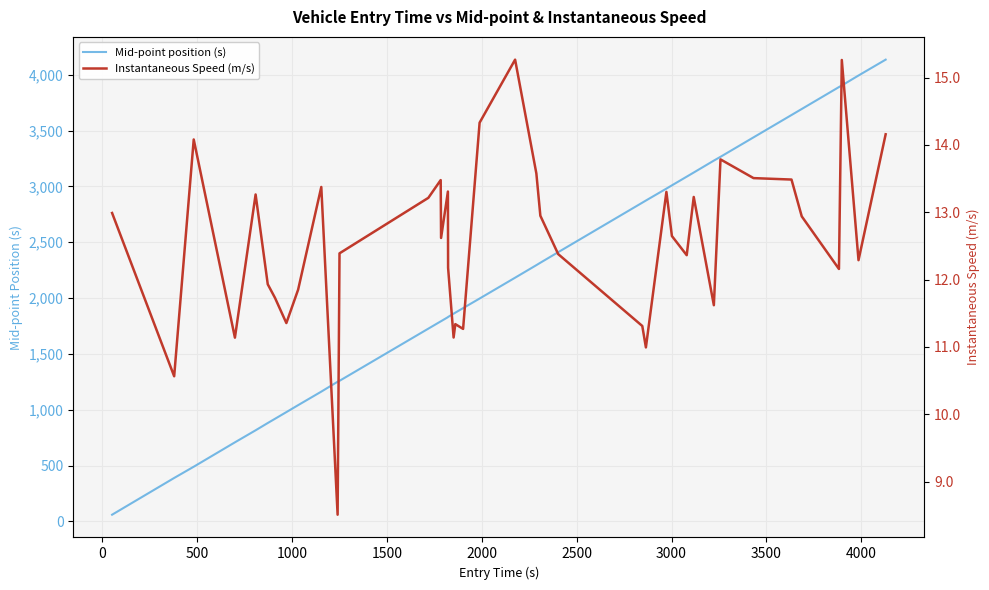

Which series has the largest total across all categories?

Mid-point position (s)